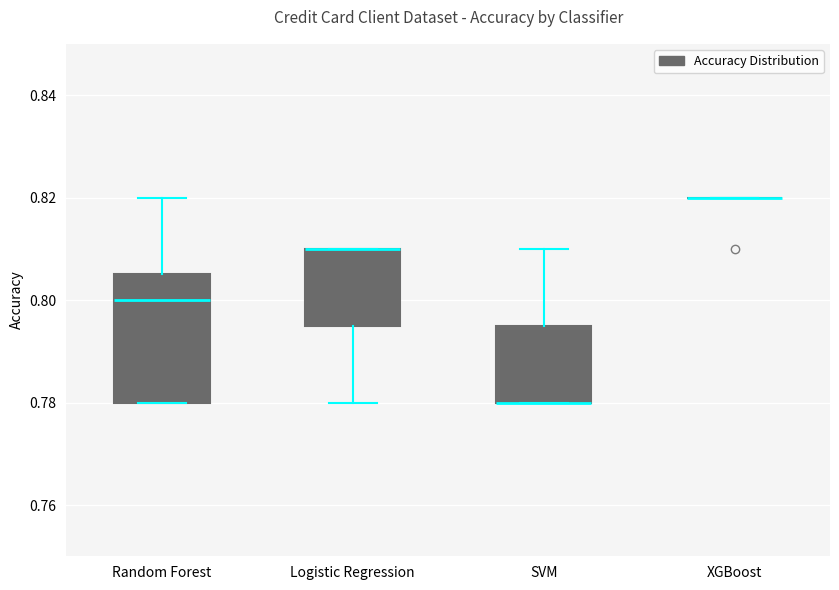

Which box is the tallest, from its lower edge to its upper edge?

Random Forest